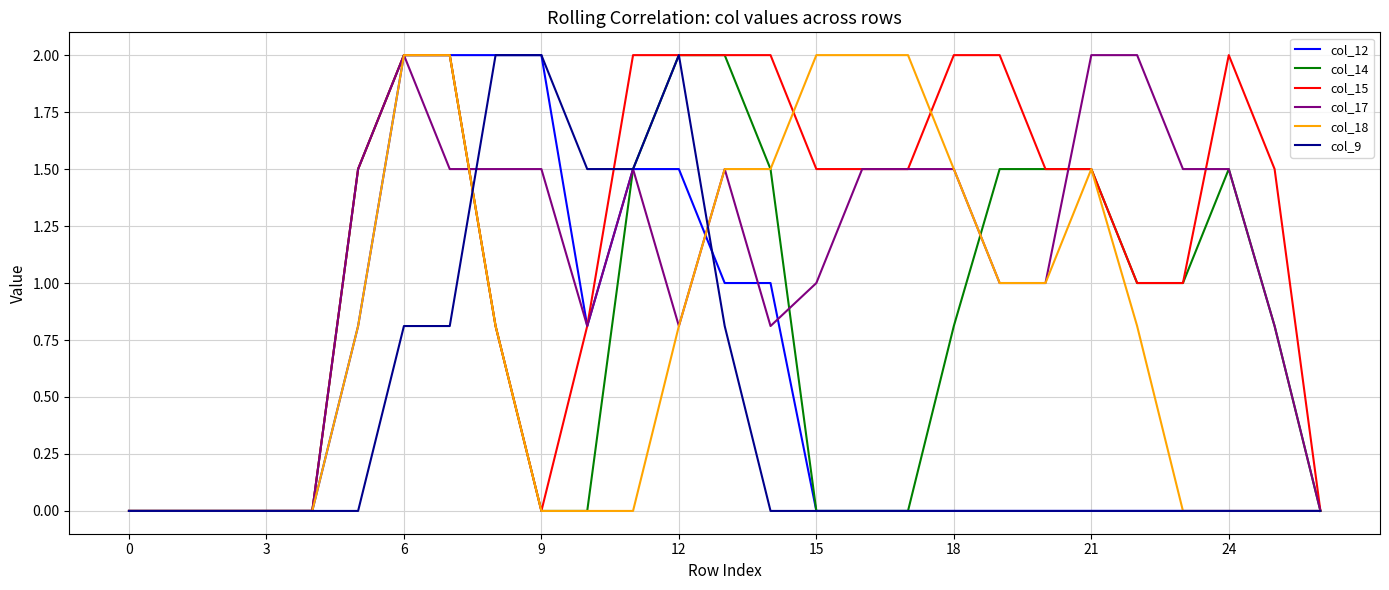

What is the highest value of the col_9 series?

2.0